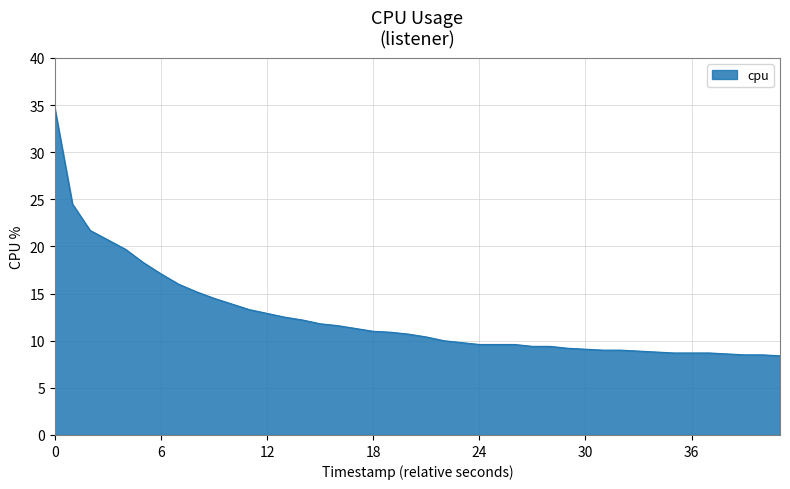

What is the minimum value shown in the chart?

8.4